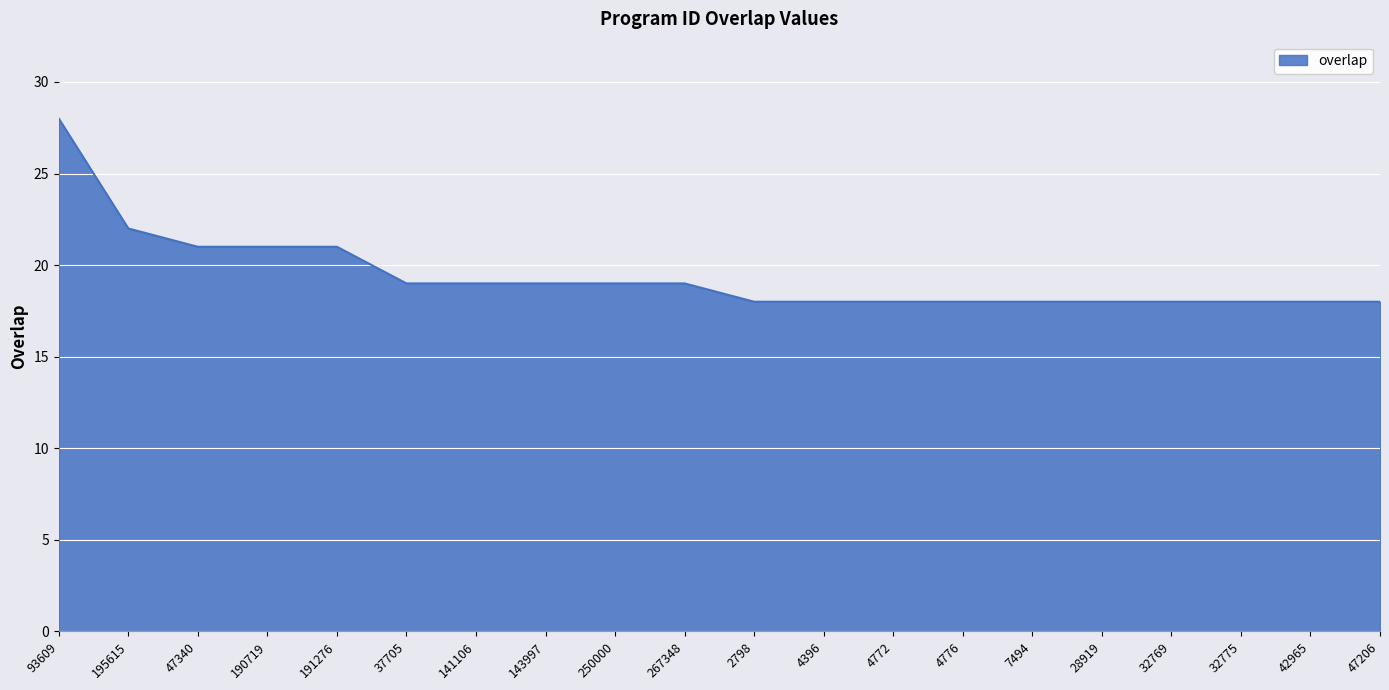

Approximately how many times larger is the value at 190719 compared to 32769?

1.2